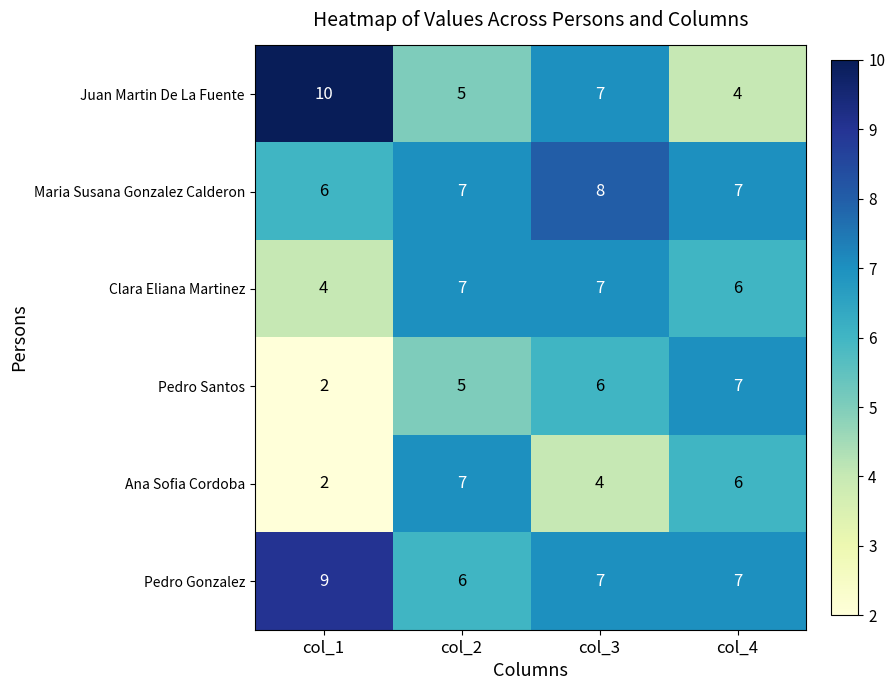

True or false: Maria Susana Gonzalez Calderon has a value of 10 at col_4.

False